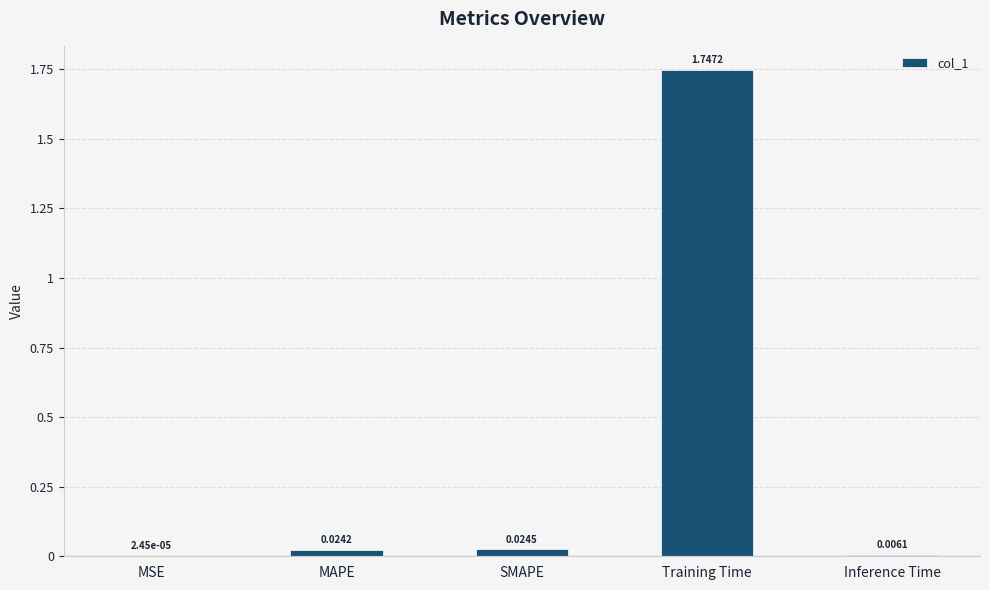

What is the sum of the values at Training Time and Inference Time?

1.8